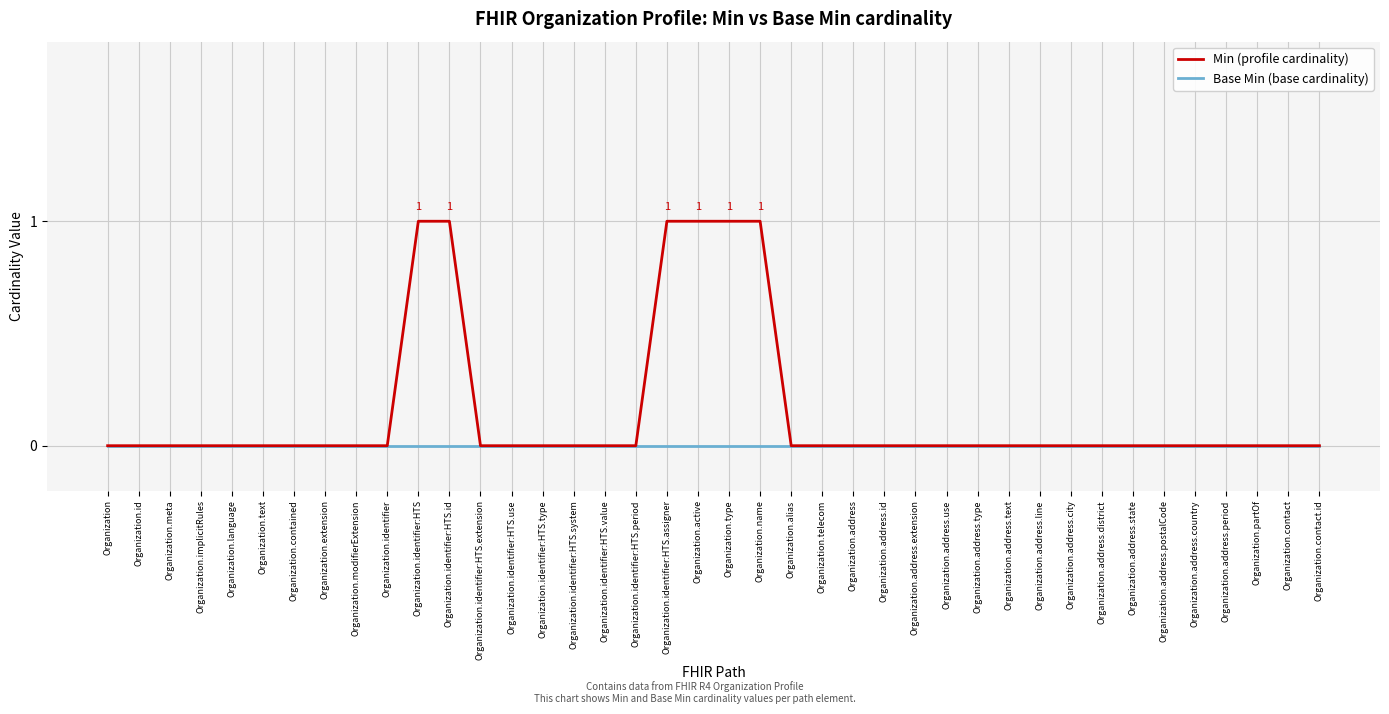

Which series has the widest spread of values?

Min (profile cardinality)